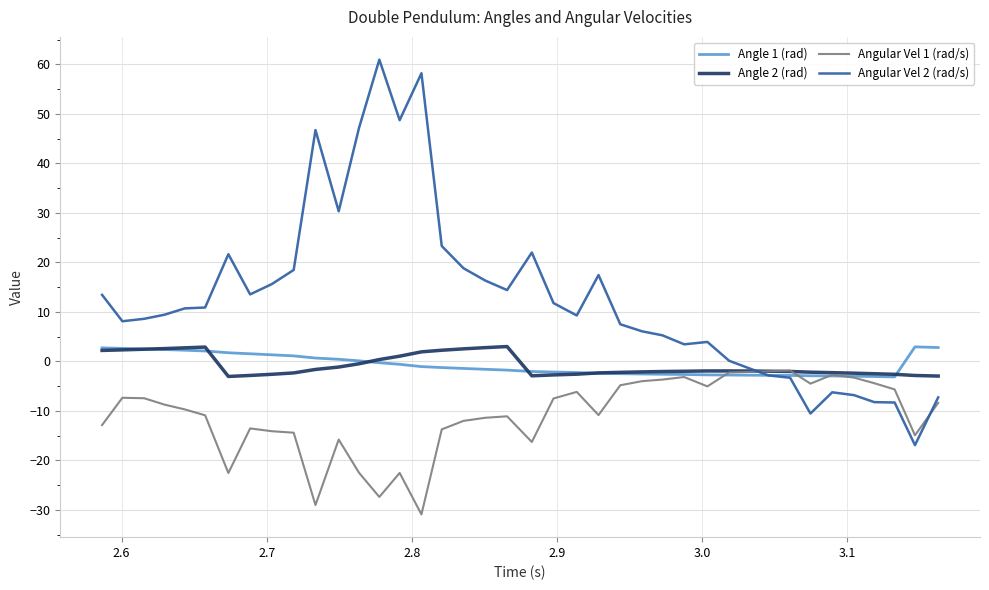

Which series has the largest total across all categories?

Angular Vel 2 (rad/s)